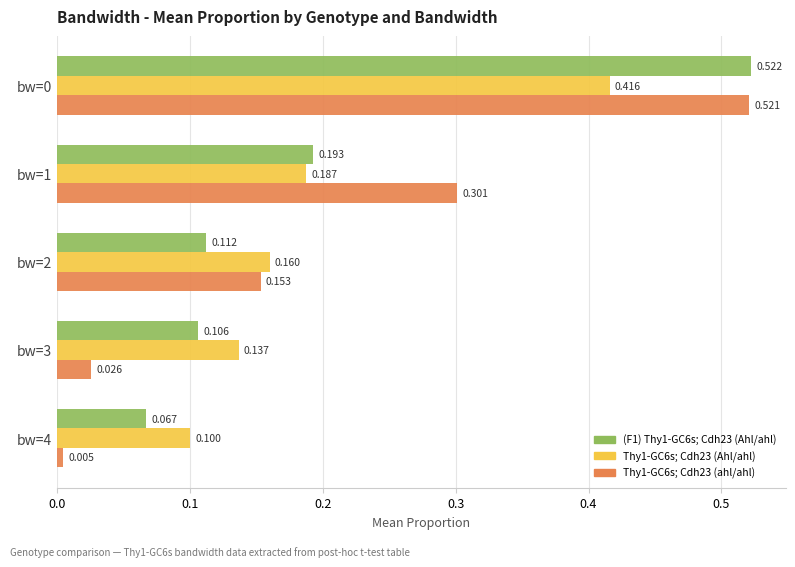

Is the value of (F1) Thy1-GC6s; Cdh23 (Ahl/ahl) at bw=0 greater than the value of Thy1-GC6s; Cdh23 (Ahl/ahl) at bw=0?

Yes